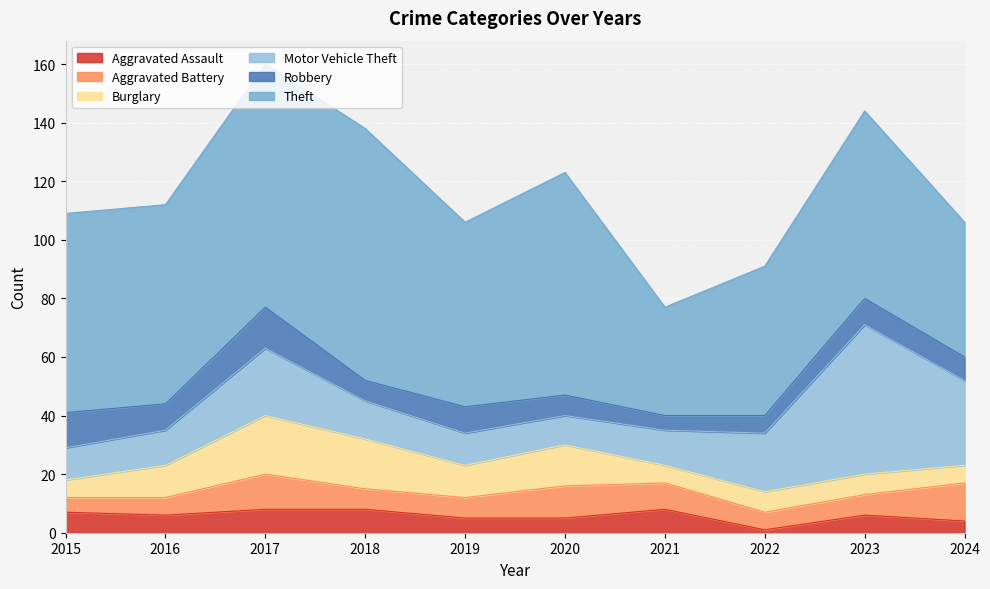

The Aggravated Battery series shows 4 at 2020. True or false?

False